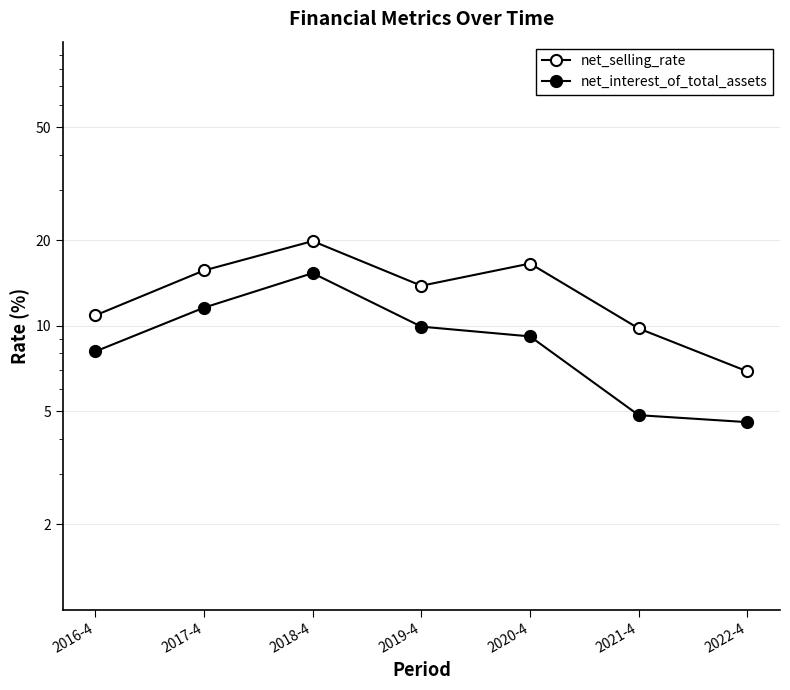

What are all the series names shown in the legend?

net_selling_rate, net_interest_of_total_assets